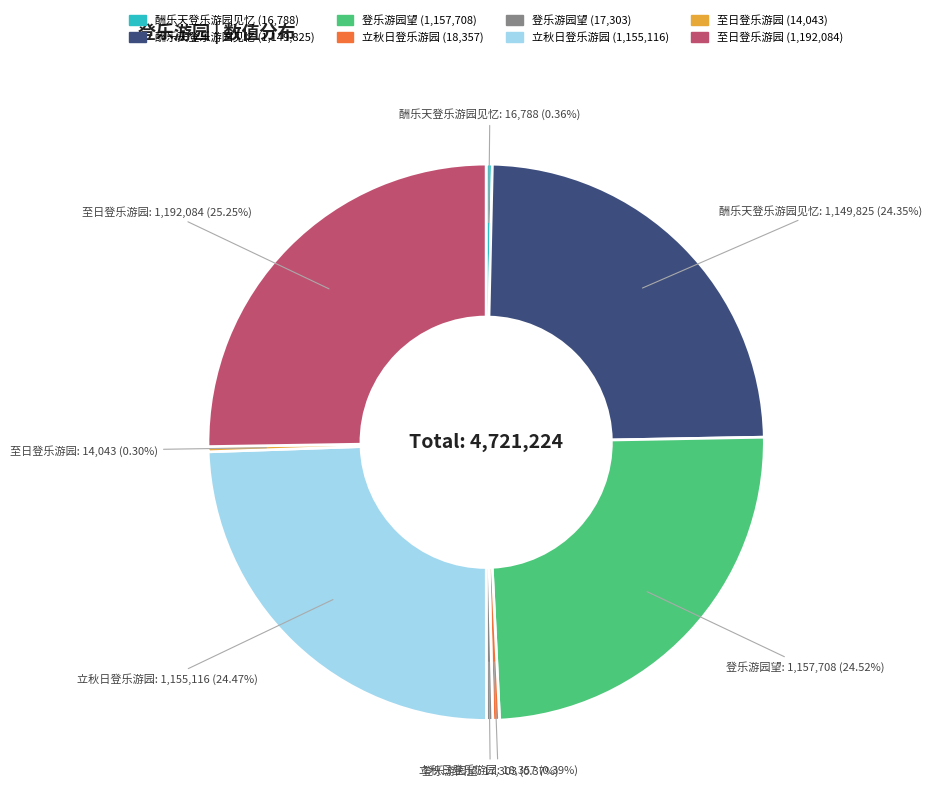

Does any single category account for the majority?

No